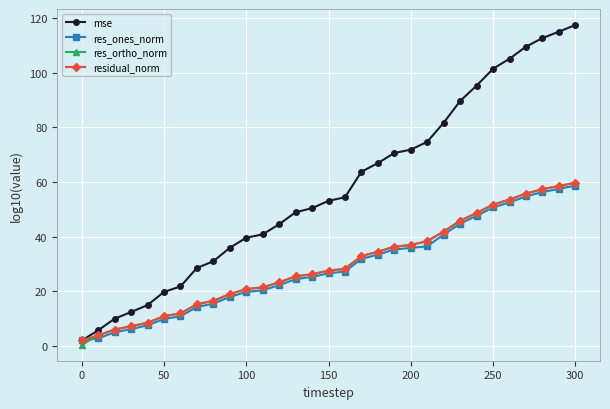

How many data points in res_ortho_norm are above 27?

16